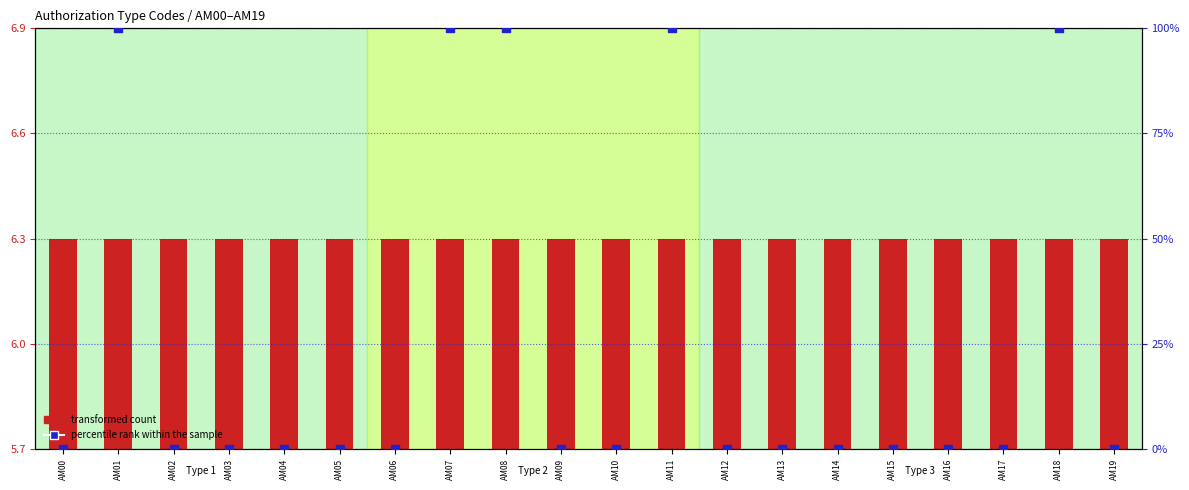

Which series reaches the minimum Y coordinate?

percentile rank within the sample